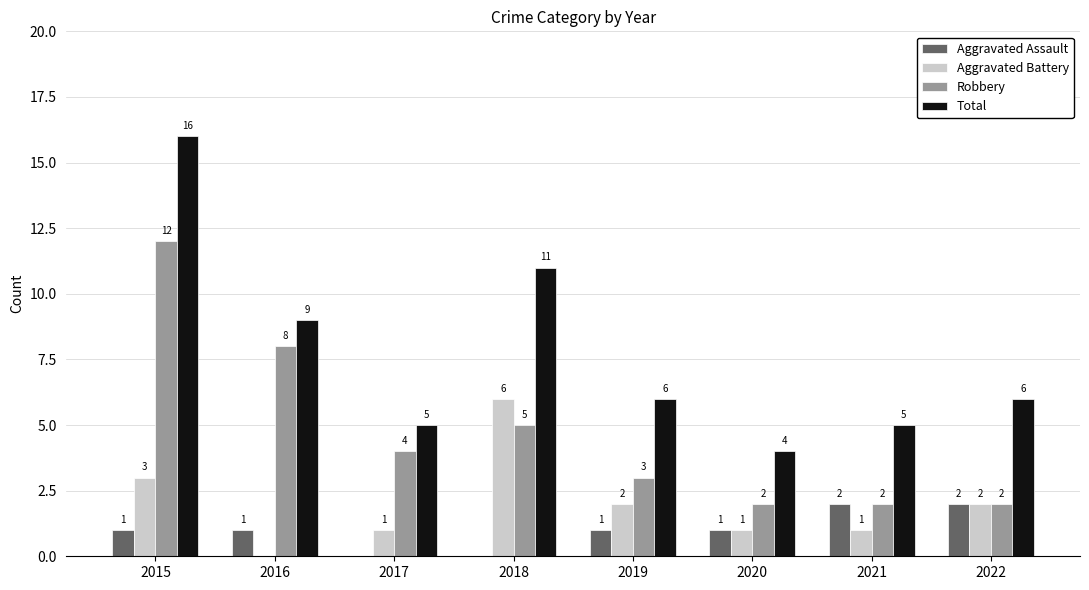

How many series are shown in this chart?

4